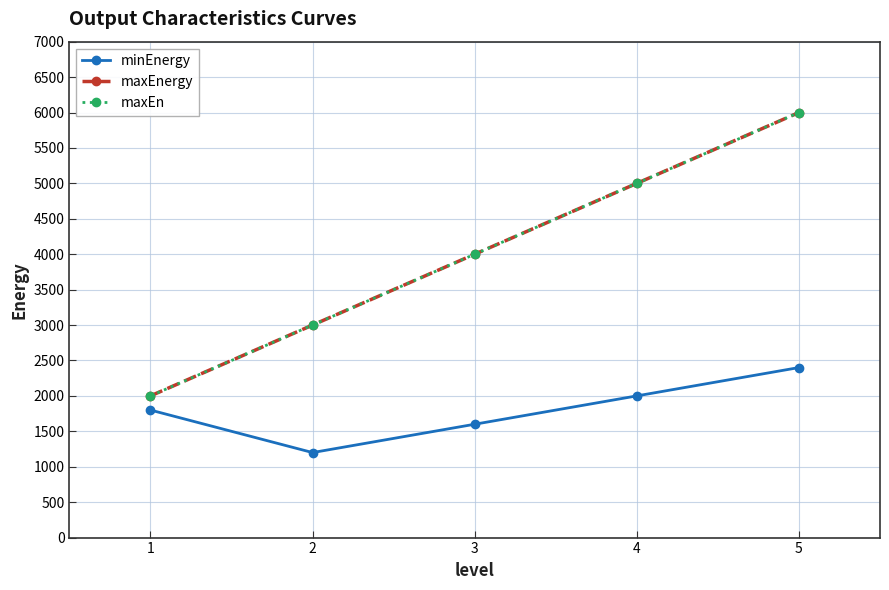

Is it true that maxEn equals 1137 at 2?

False